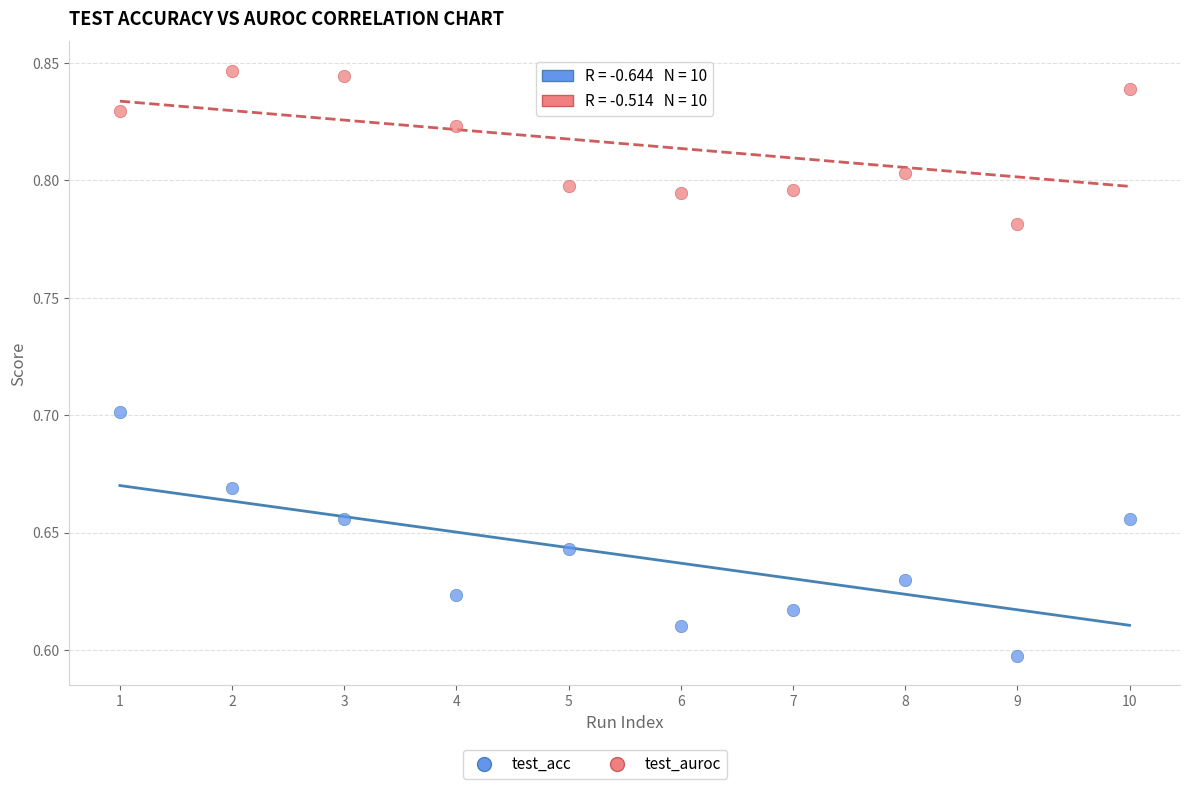

What is the X range (max minus min) for the scatter plot?

9.0